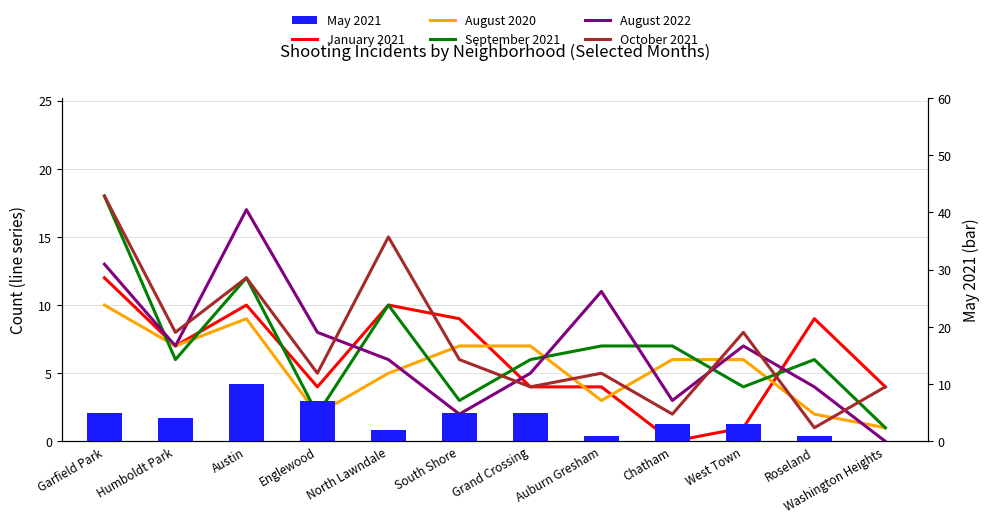

At which label does October 2021 reach its peak?

Garfield Park